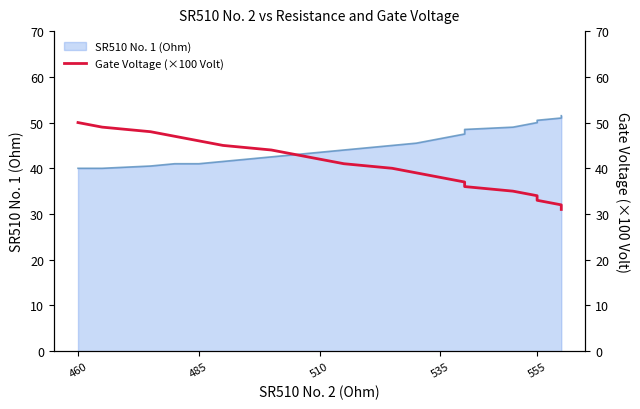

The value at 5 is 11. True or false?

False